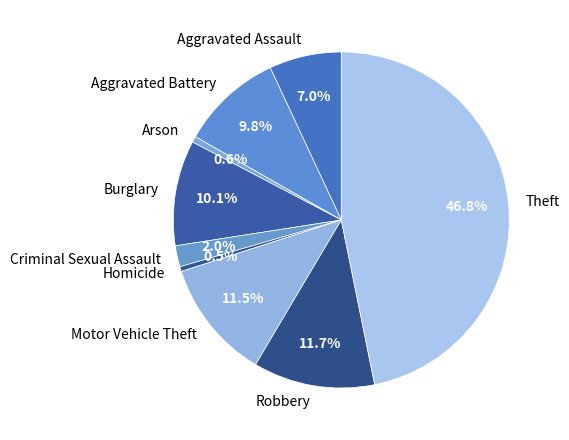

To the nearest percent, what portion does Arson represent?

1%